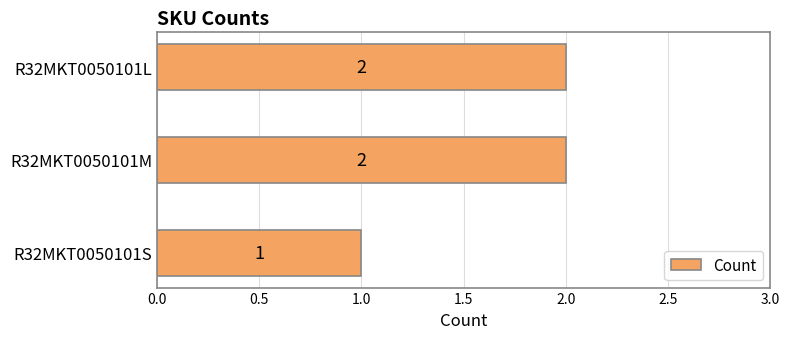

Approximately how many times larger is the value at R32MKT0050101L compared to R32MKT0050101S?

2.0